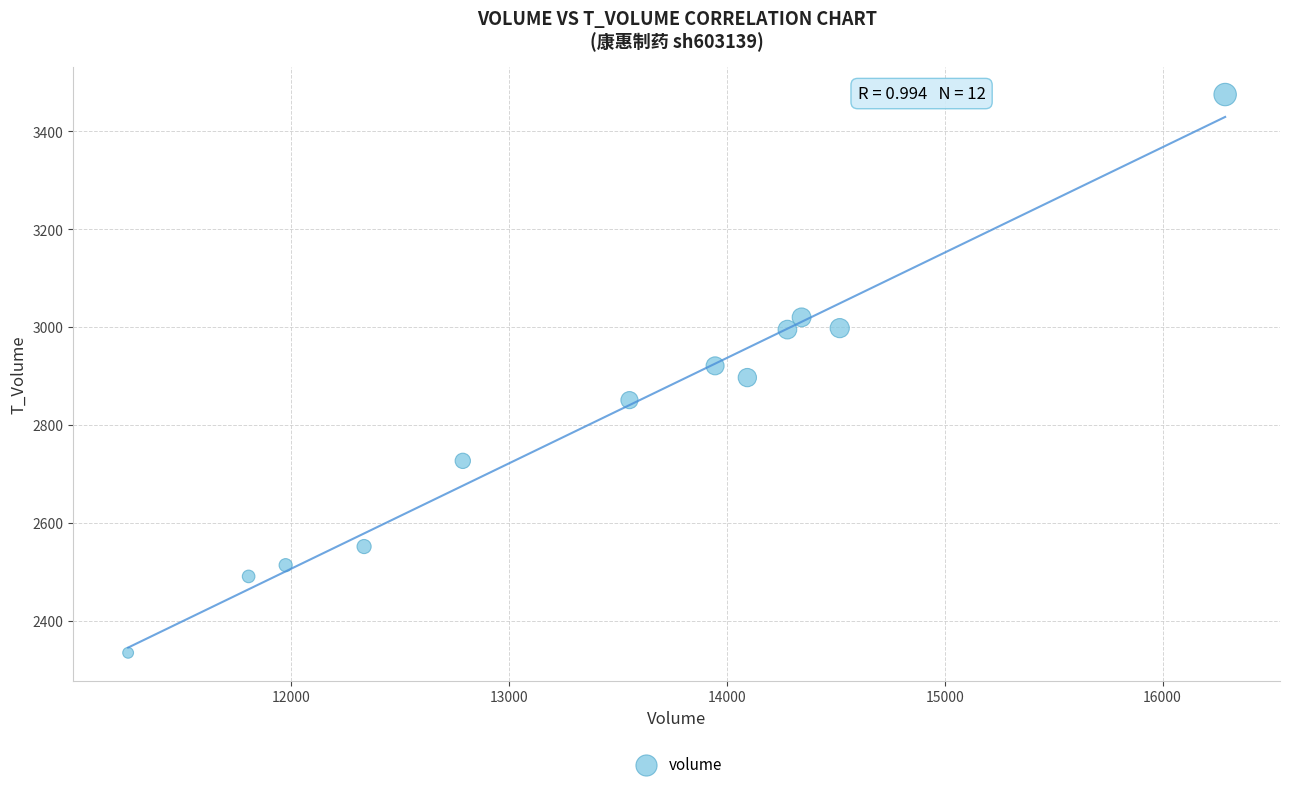

What is the average Y value?

2815